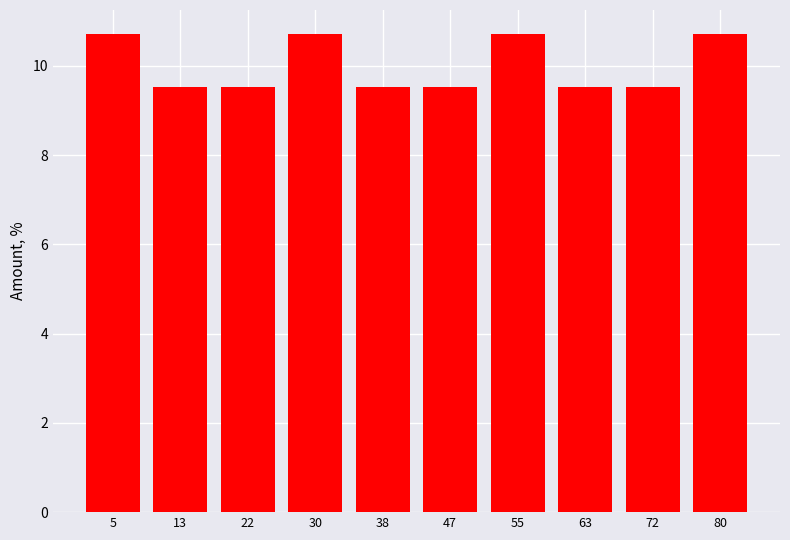

Reading right to left, list all the values displayed in this chart.

80=10.7	72=9.5	63=9.5	55=10.7	47=9.5	38=9.5	30=10.7	22=9.5	13=9.5	5=10.7